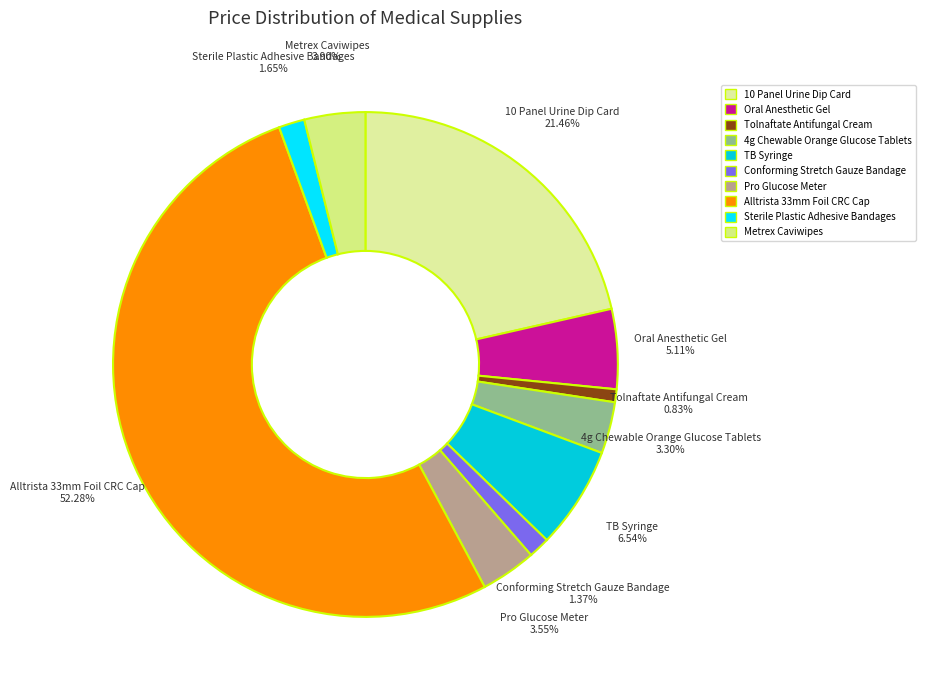

To the nearest percent, what is the difference between the largest and smallest slice percentages?

51%